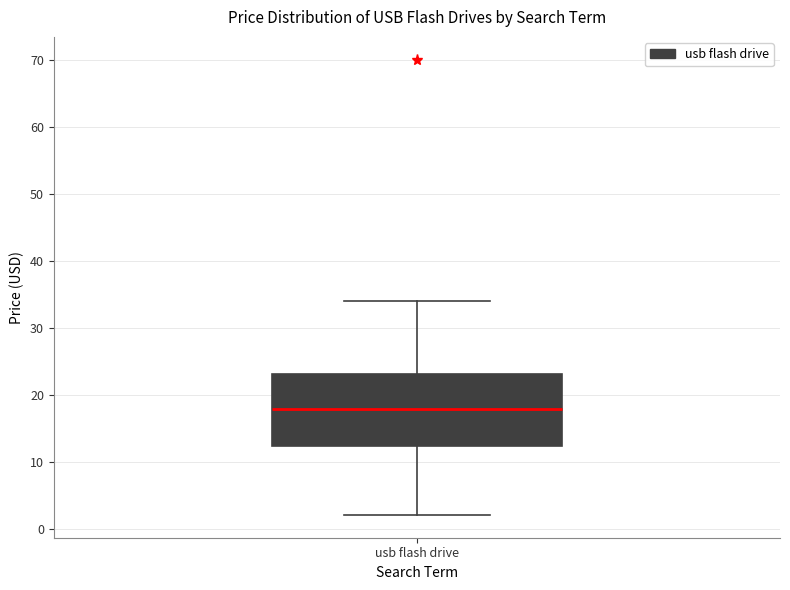

Read this box plot against the y-axis: the position of the median line, the range covered by the box, and the ends of both whiskers. The values are not printed on the chart, so give them approximately, as read against the axis.

median 18, box 12 to 23, whiskers 2 to 34